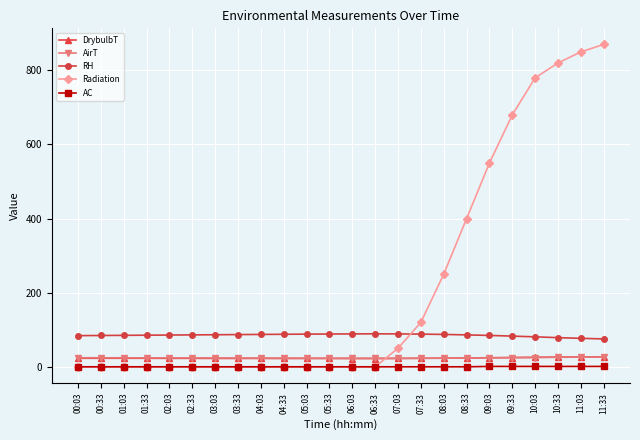

How many lines are shown in the chart?

5